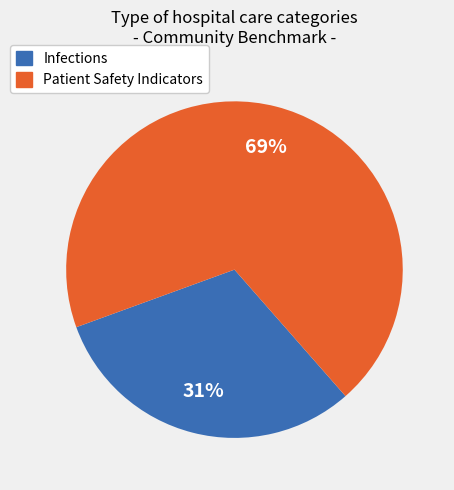

To the nearest percent, what portion does Patient Safety Indicators represent?

69%